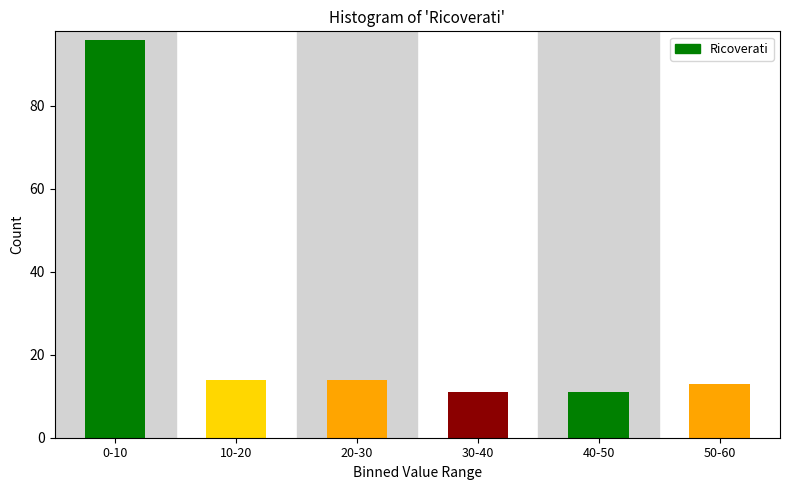

Reading left to right, list all the values displayed in this chart.

0-10=96	10-20=14	20-30=14	30-40=11	40-50=11	50-60=13